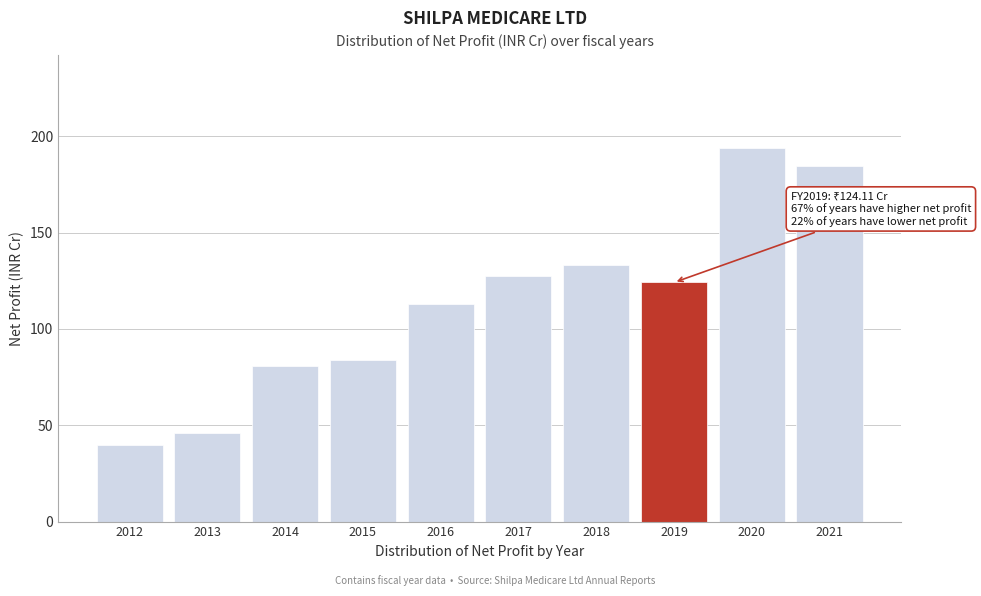

Reading left to right, what are all the values shown in this chart?

2012=39.8	2013=46.0	2014=80.9	2015=84.1	2016=112.9	2017=127.5	2018=133.2	2019=124.1	2020=193.7	2021=184.4